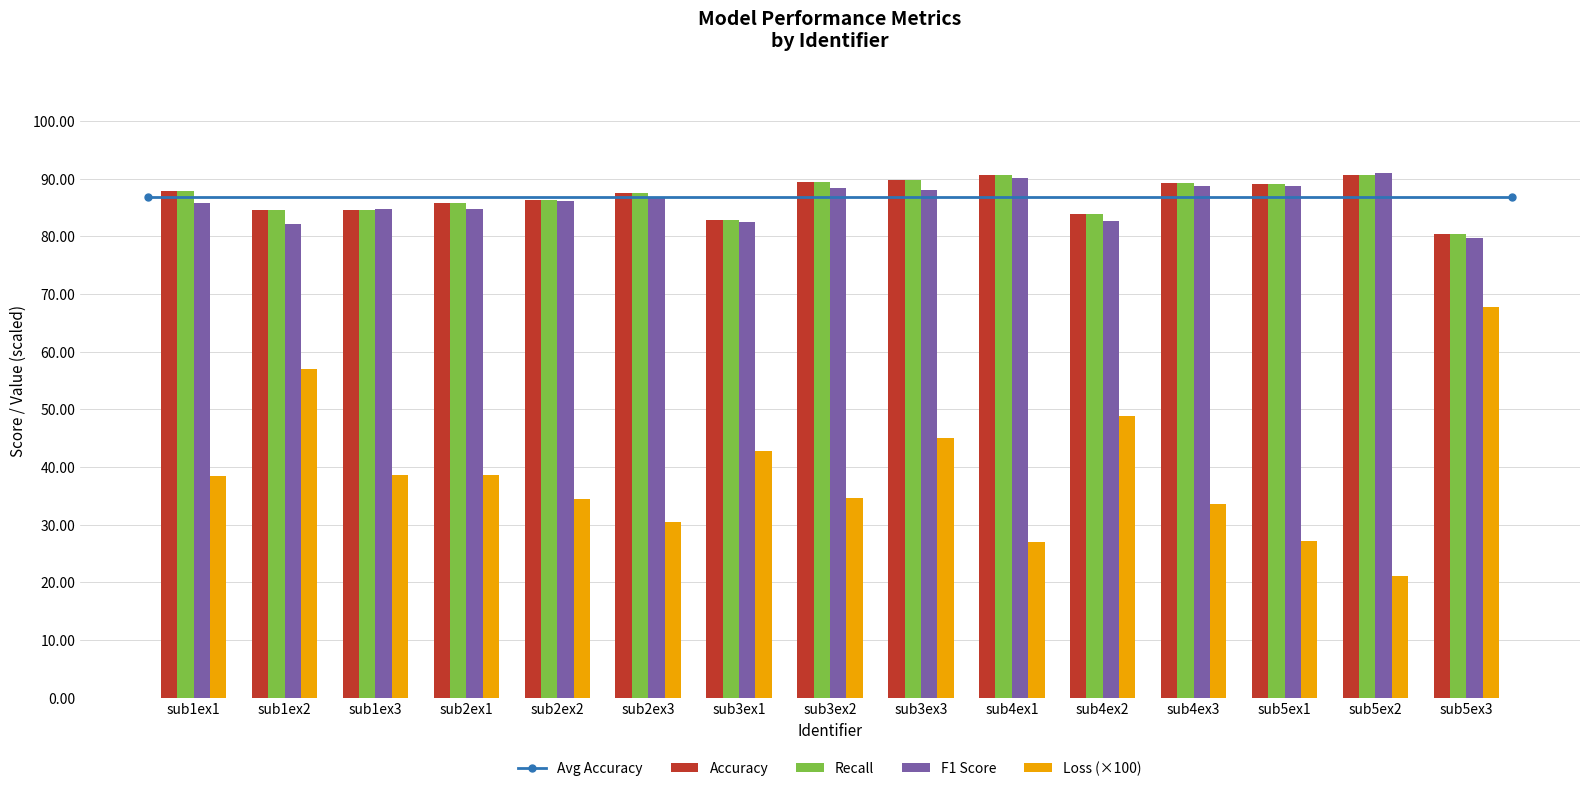

What is the smallest value displayed?

21.0